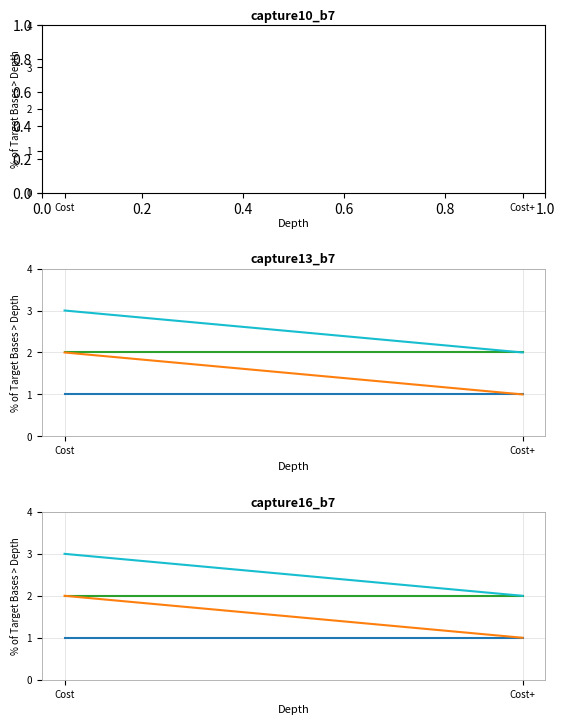

What is the minimum value shown in the chart?

1